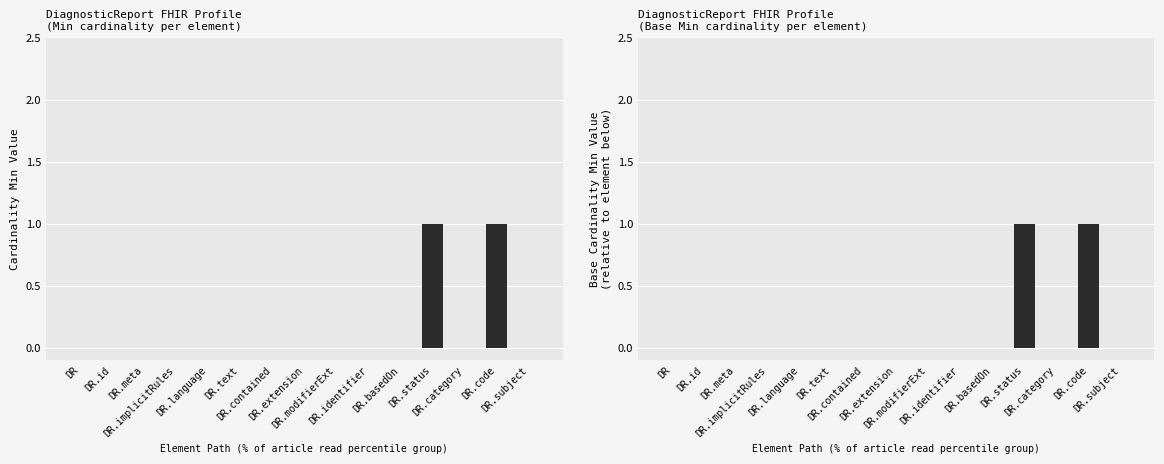

How many Min values are between 0 and 1?

15